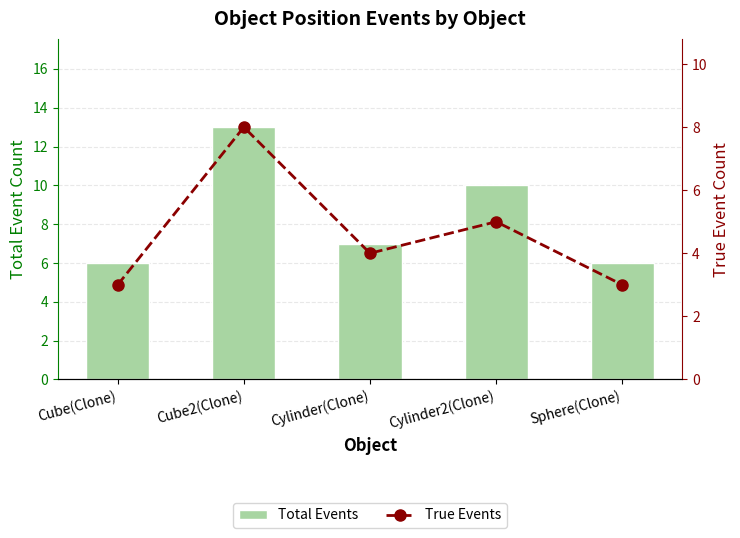

Which category has the highest value in the True Events series?

Cube2(Clone)